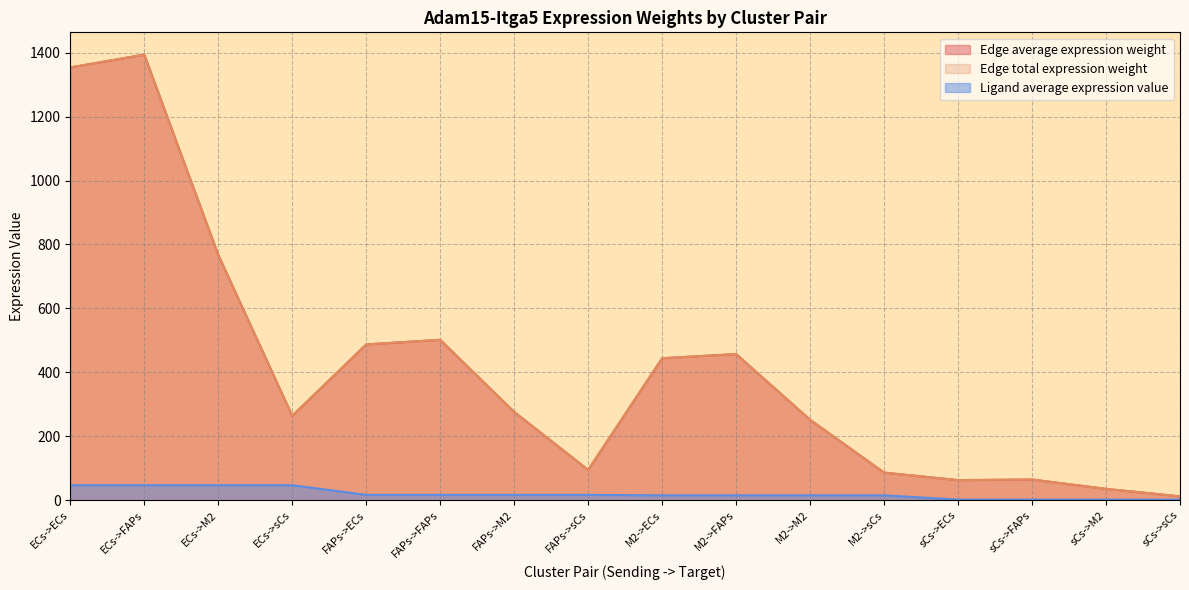

What is the average value of the Ligand average expression value series?

20.5